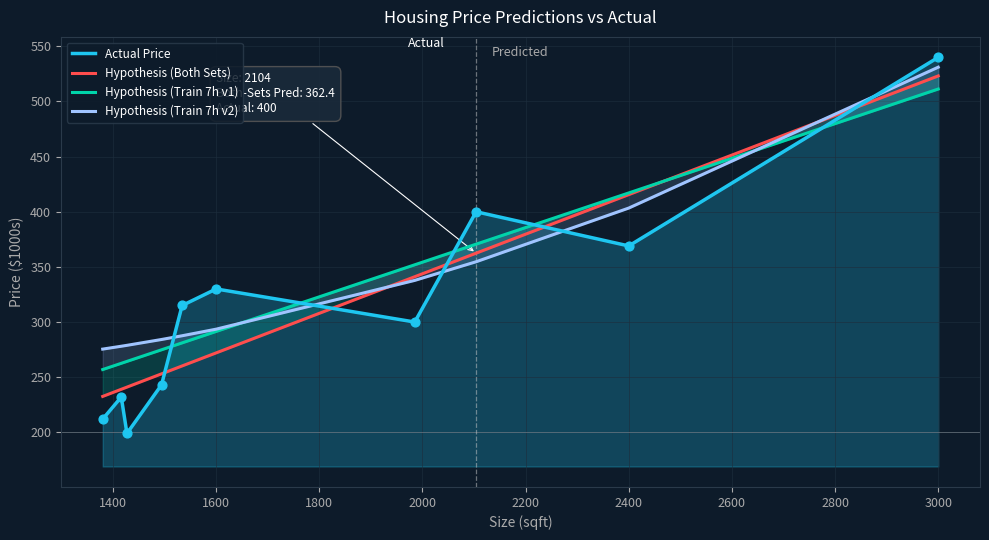

True or false: Actual Price has a value of 330 at 1600.

True